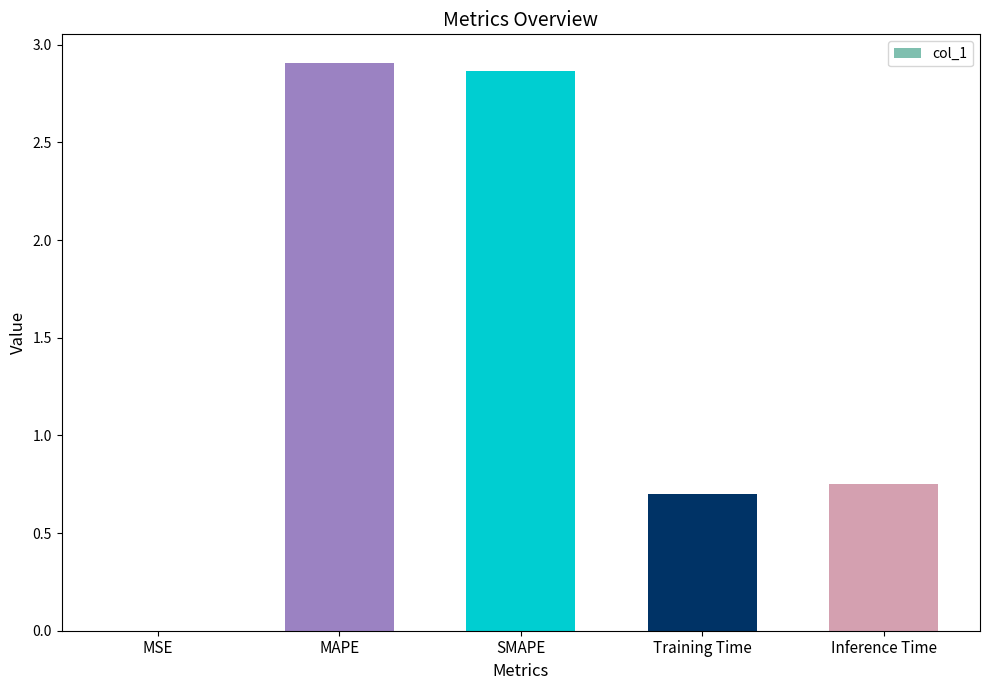

What is the sum of all values?

7.2